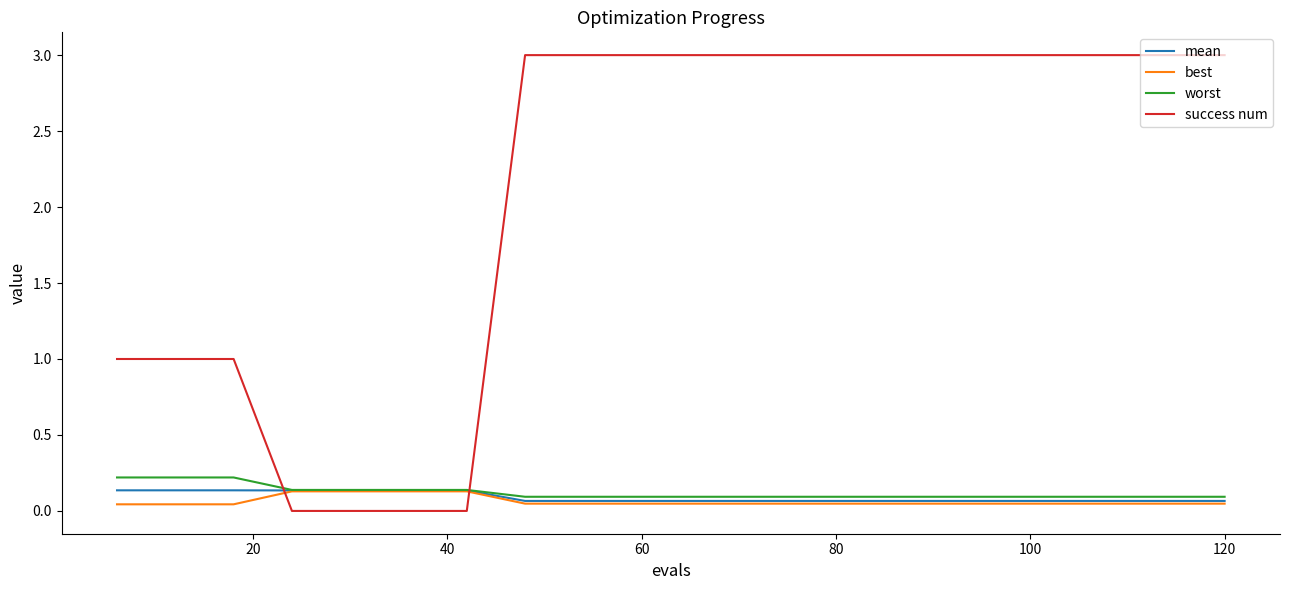

Is this an area chart (filled region under the line)?

No